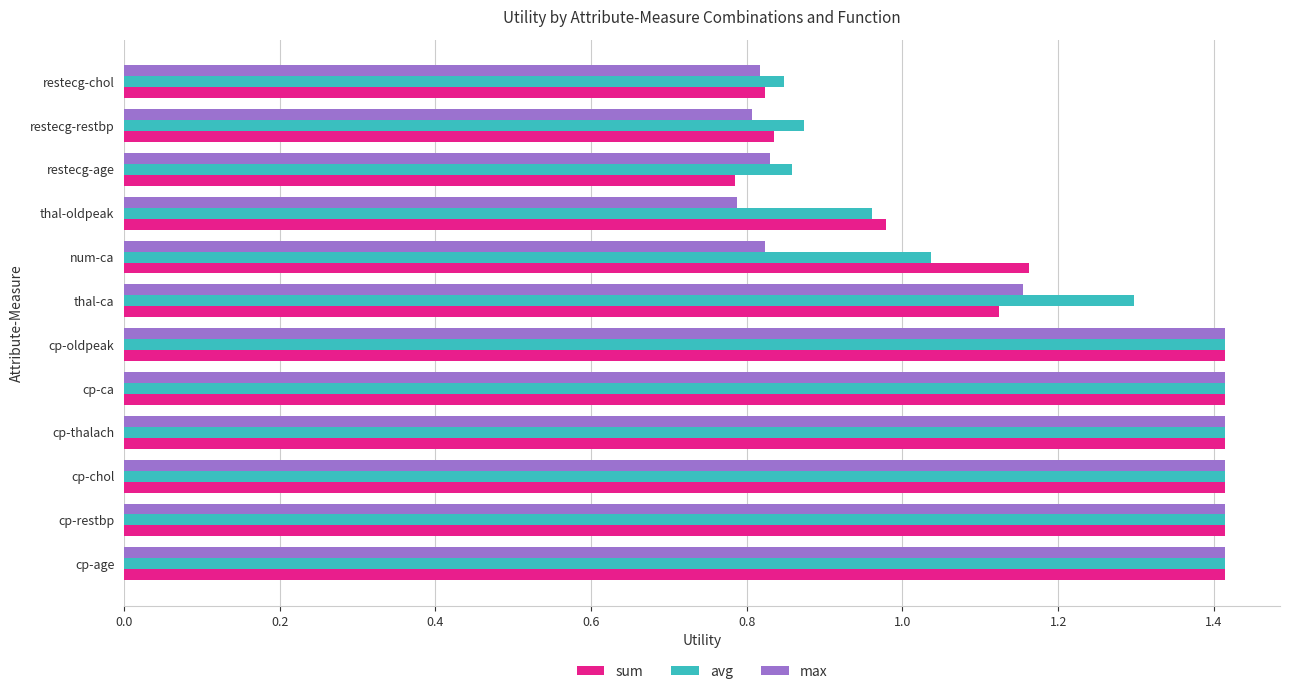

True or false: sum has a value of 1.4 at cp-chol.

True